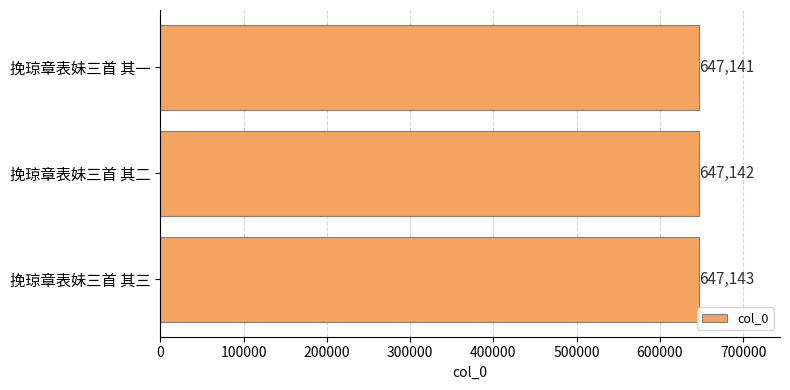

Reading bottom to top, transcribe all the data shown in this chart.

挽琼章表妹三首 其三=647143	挽琼章表妹三首 其二=647142	挽琼章表妹三首 其一=647141